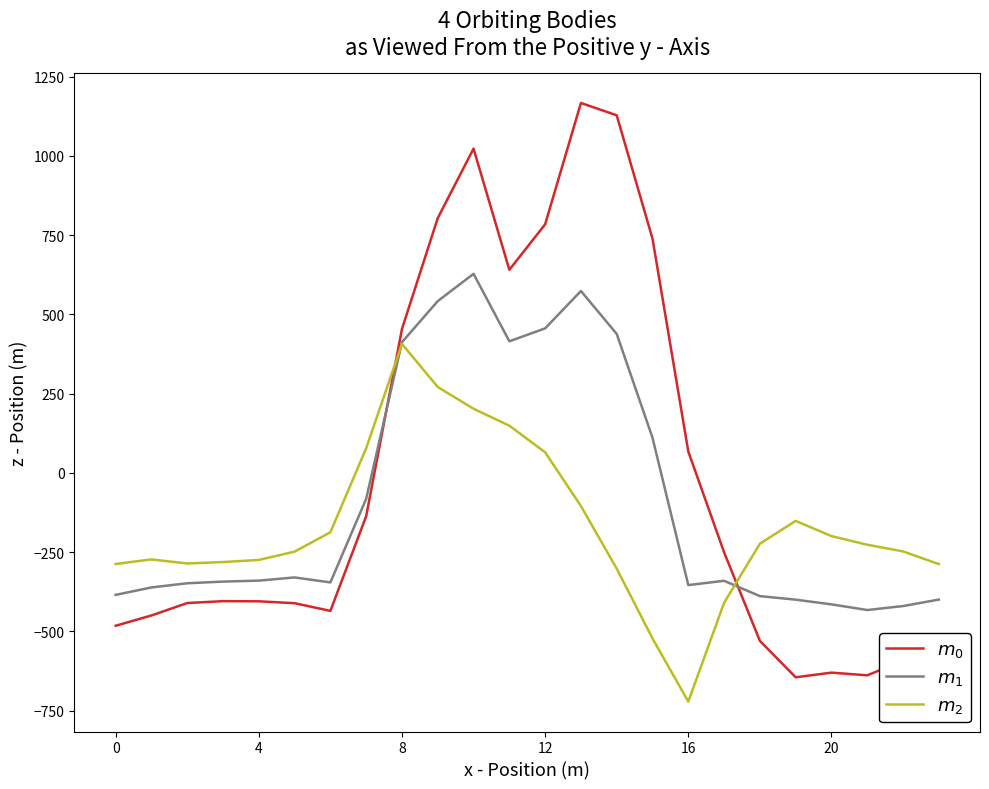

What is the smallest value displayed?

-721.2